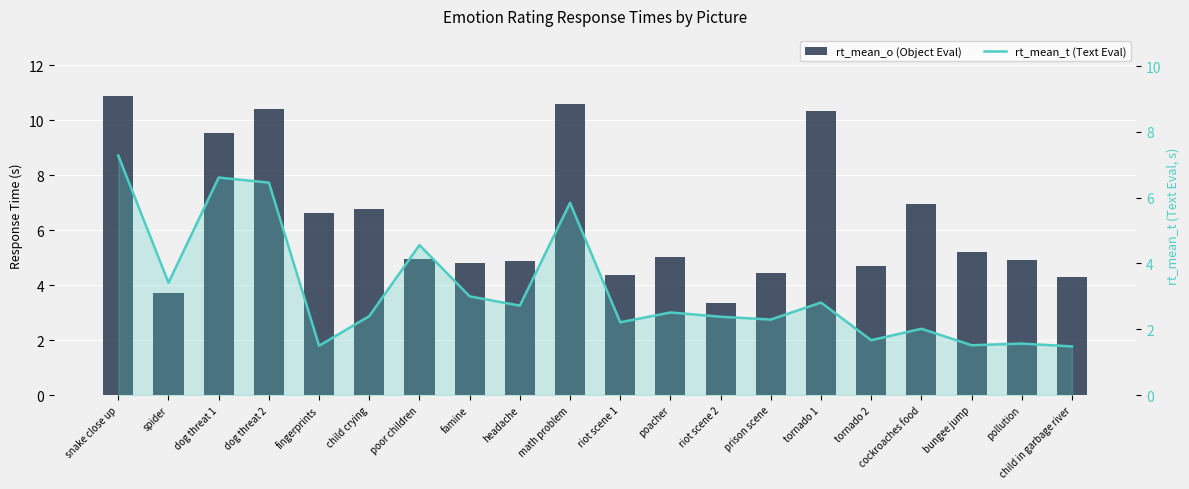

Count the number of categories in the chart.

20